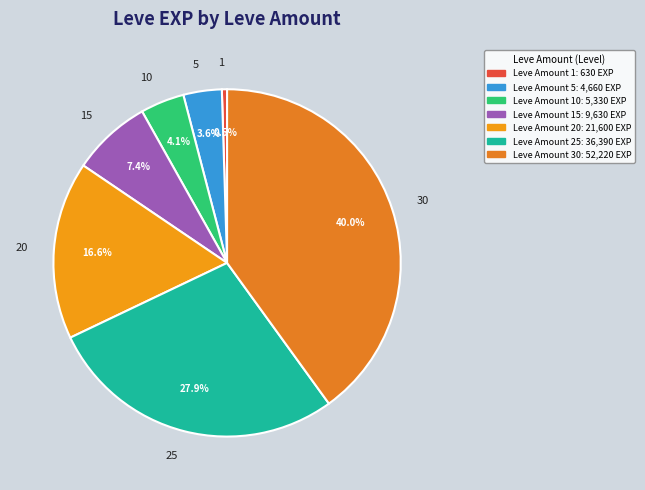

To the nearest percent, what percentage of the pie is 30?

40%